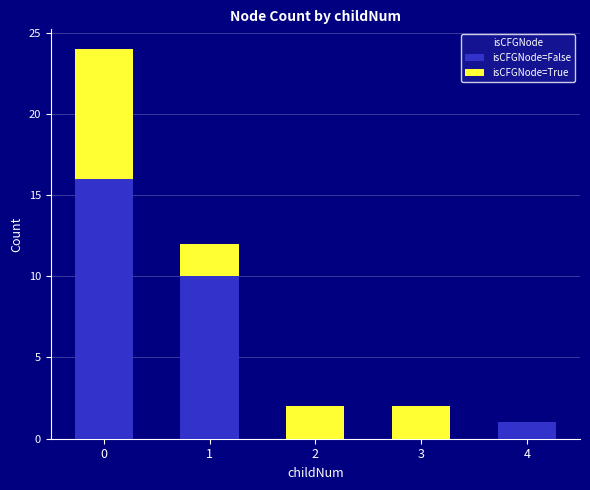

True or false: isCFGNode=False has a value of 14 at 1.

False